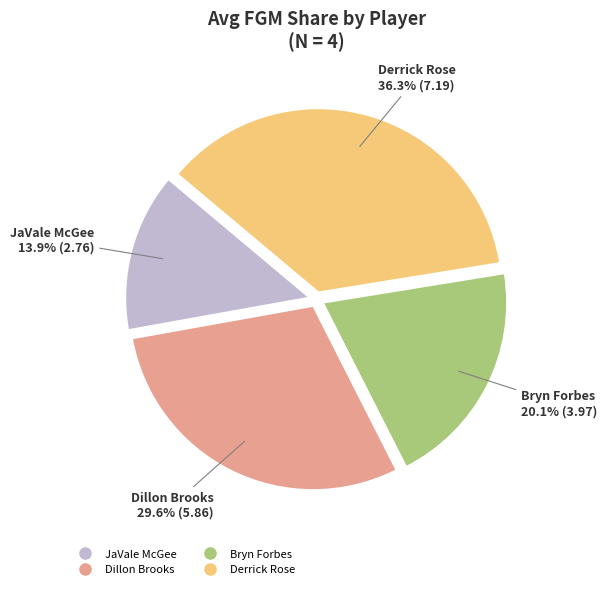

Count the number of slices in the pie.

4